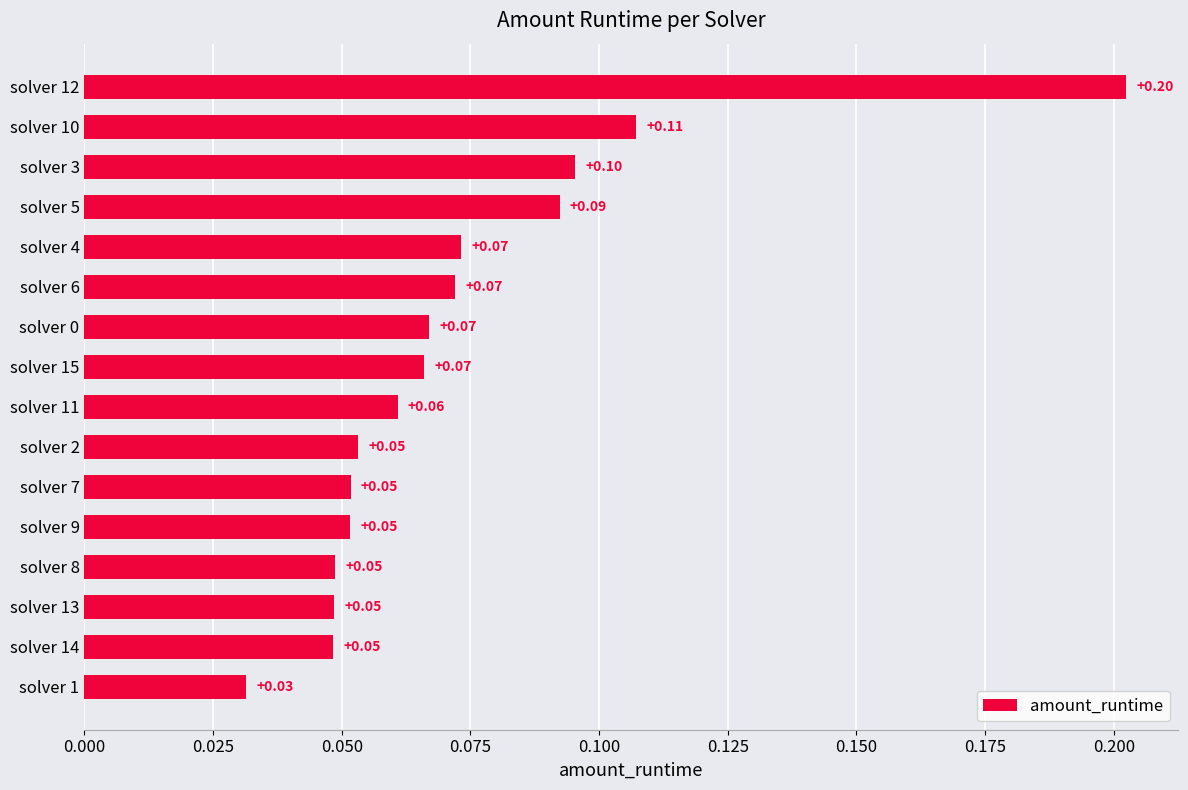

What is the sum of all values?

1.2